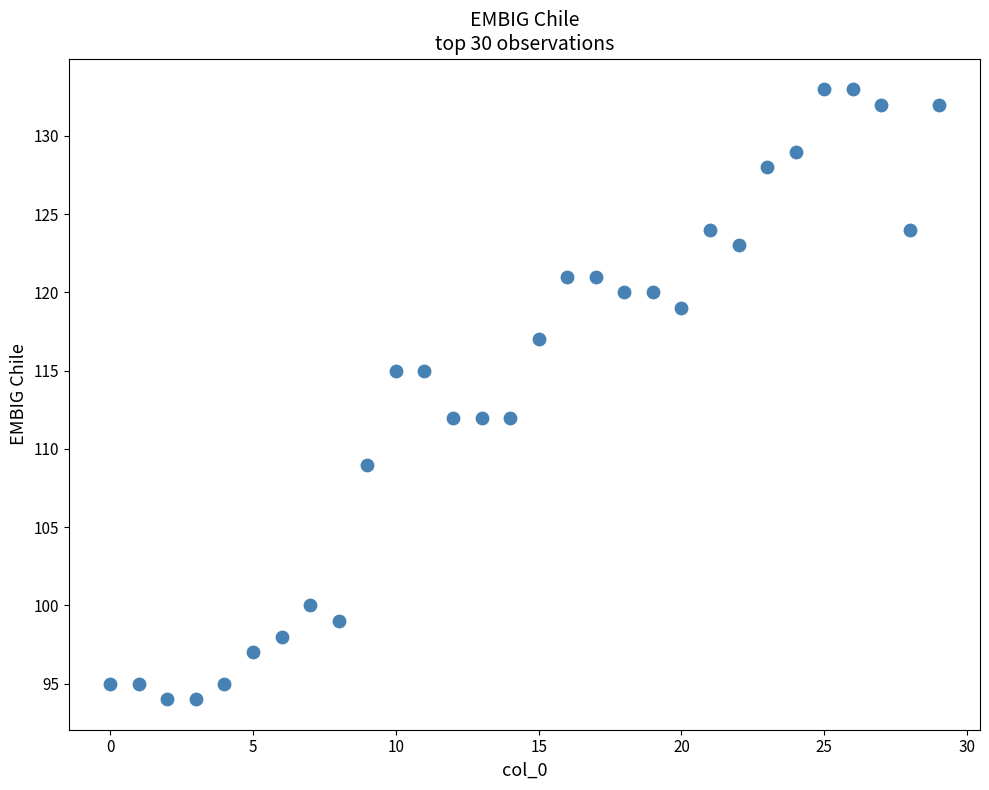

What is the range of Y values (max minus min)?

39